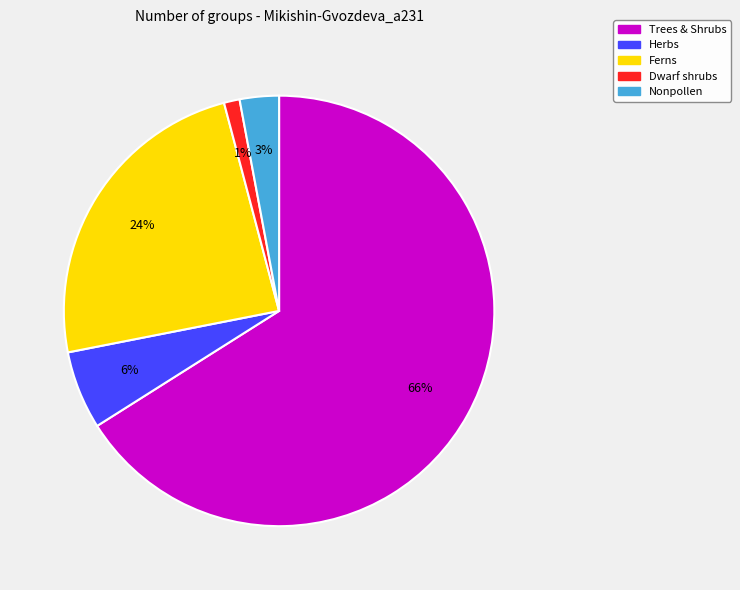

Count the number of slices in the pie.

5